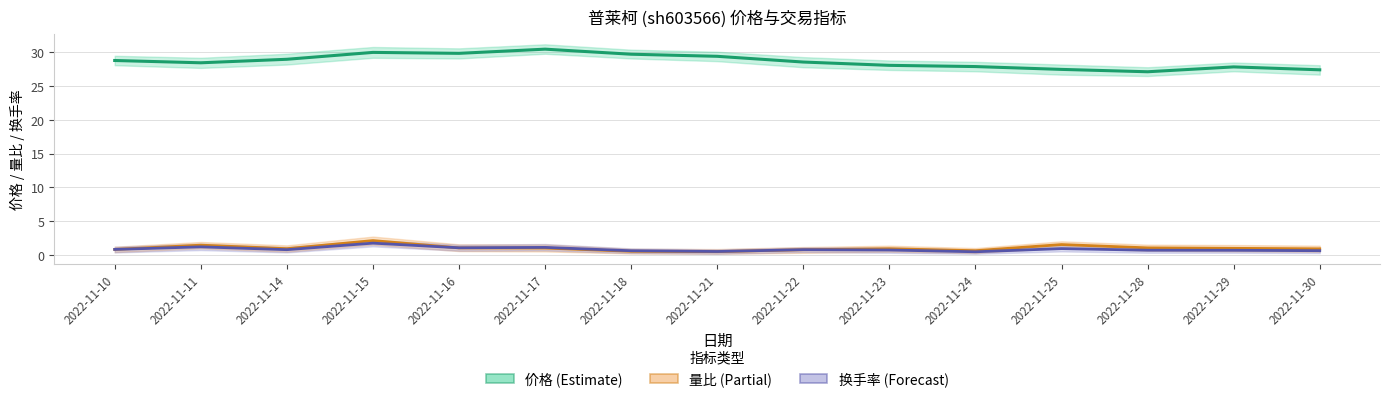

True or false: 换手率 and 价格 intersect in this chart.

False